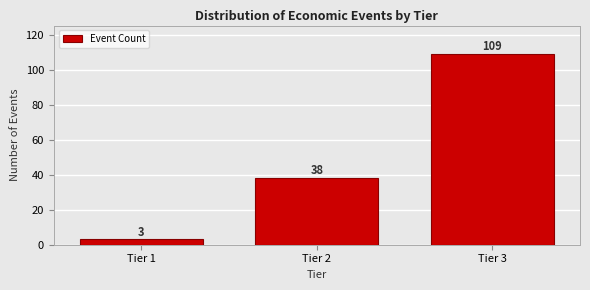

Reading left to right, list every bar in this chart as the range it spans on the x-axis followed by its height.

0.5 to 1.5: 3
1.5 to 2.5: 38
2.5 to 3.5: 109